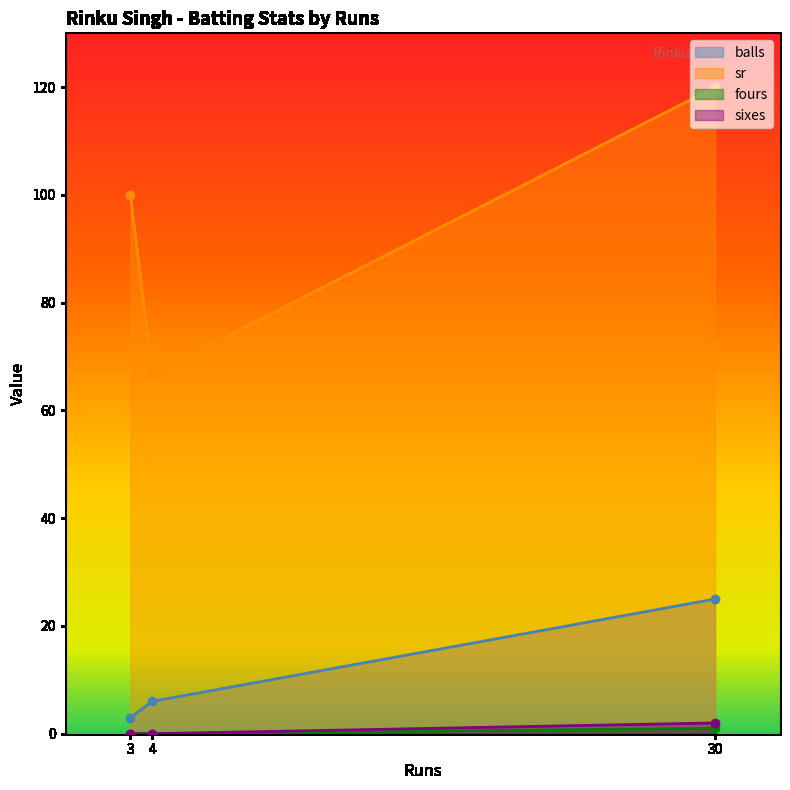

What is the difference between the sr values at 3 and 30?

20.0